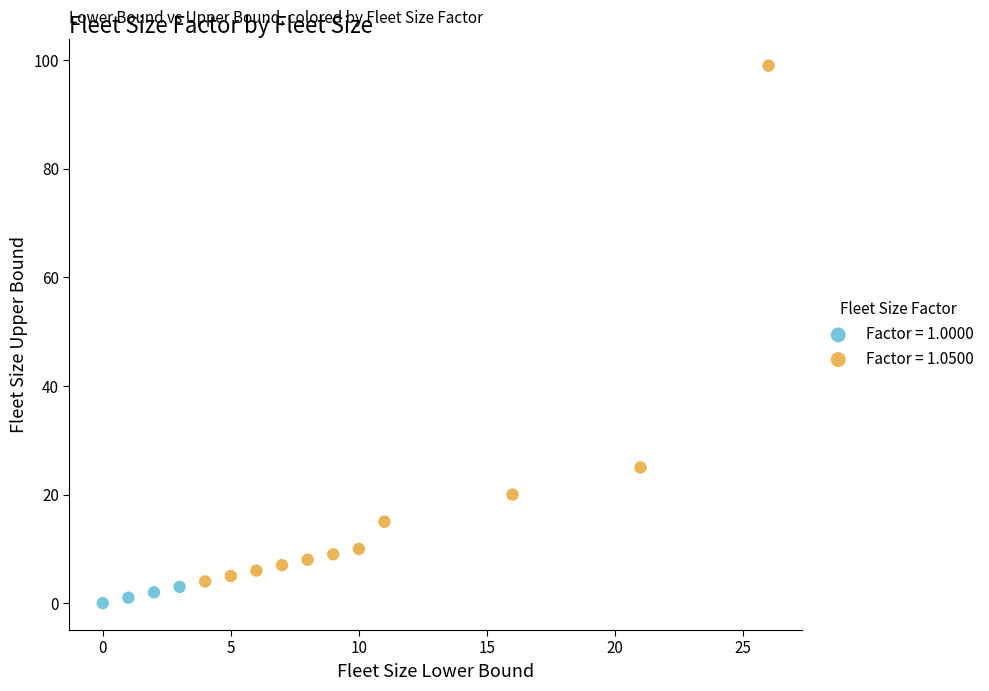

Which series reaches the maximum Y coordinate?

Factor = 1.0500